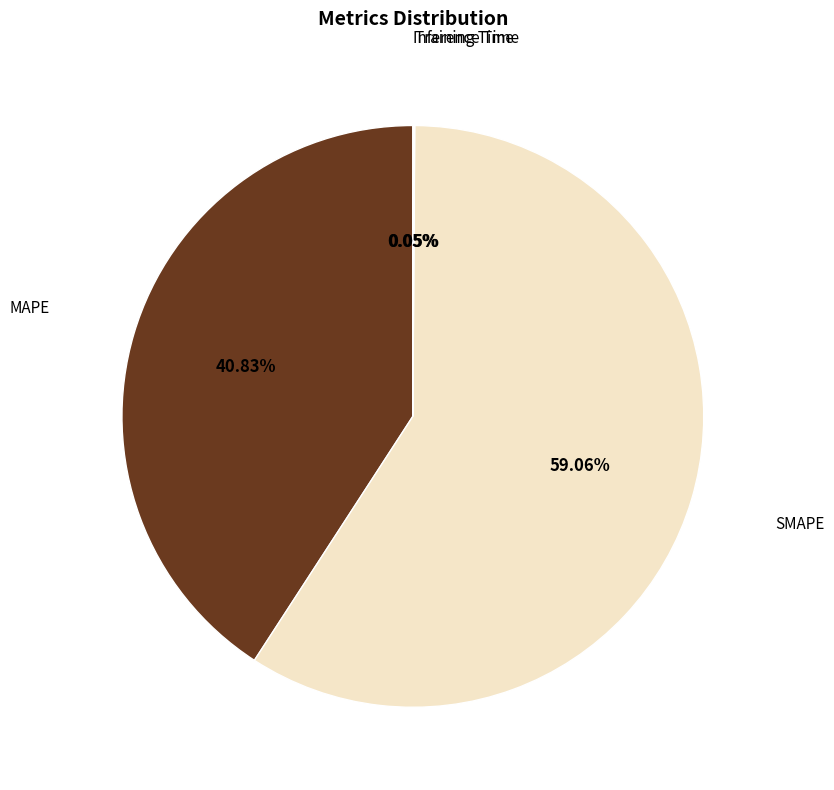

Is there a majority slice in this chart?

Yes